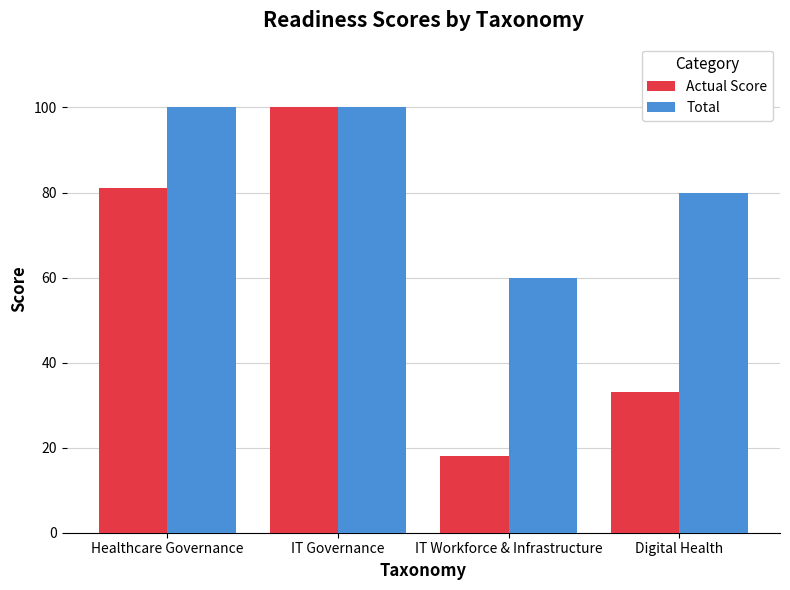

What value does the Actual Score series have at IT Governance, to the nearest 10?

100